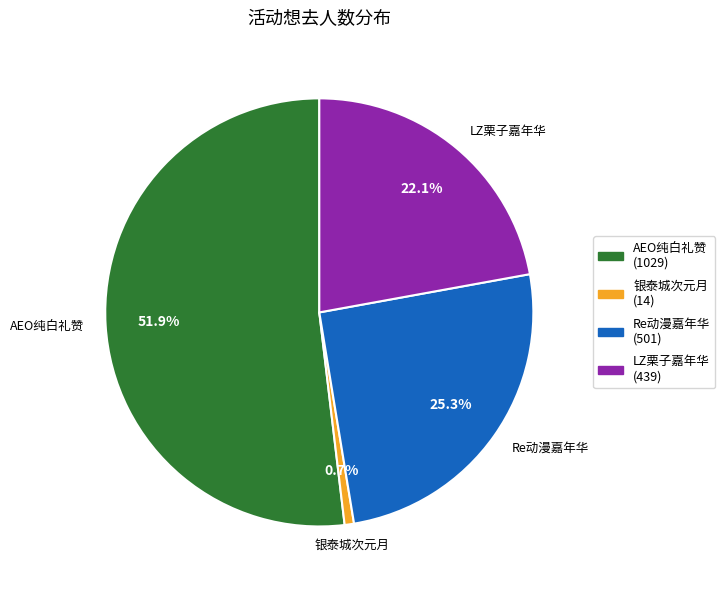

Rank the categories by value from lowest to highest.

银泰城次元月 (14), LZ栗子嘉年华 (439), Re动漫嘉年华 (501), AEO纯白礼赞 (1029)